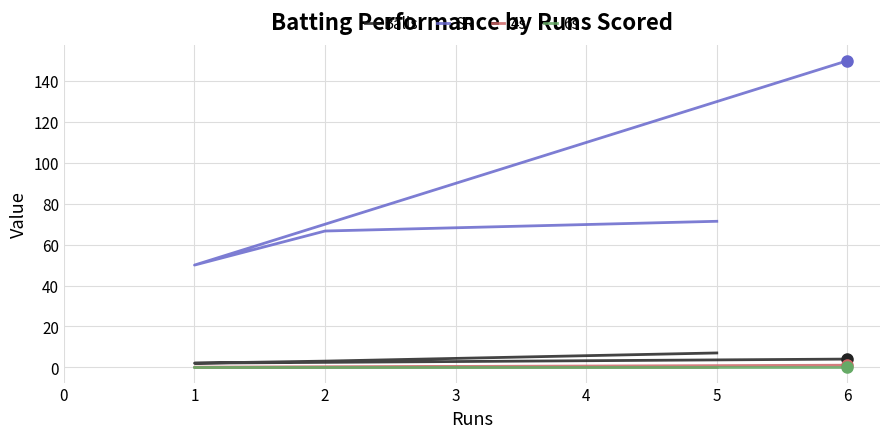

Is this an area chart (filled region under the line)?

No